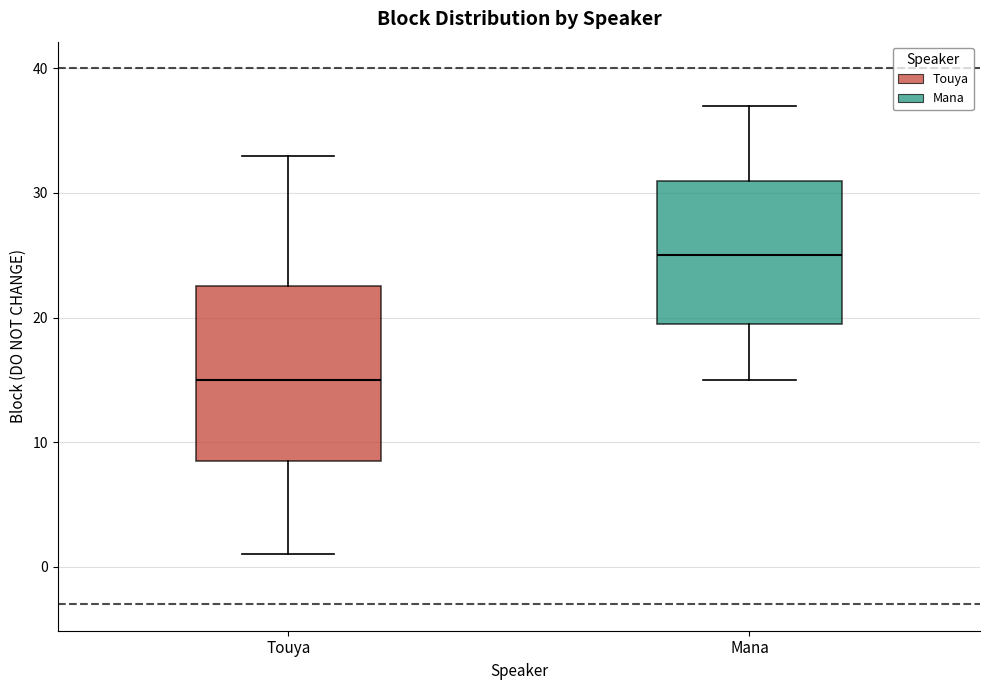

Where does the lower whisker of the box for Touya end on the y-axis? The values are not printed on the chart, so give them approximately, as read against the axis.

1